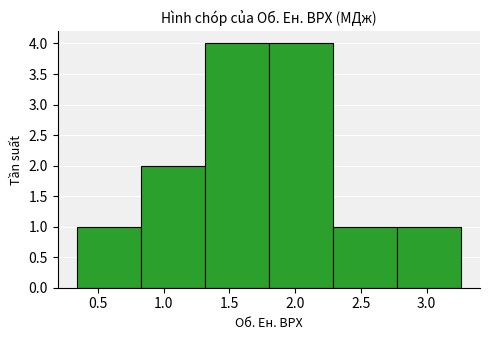

What is the height of the bar covering 0.35 to 0.85 on the x-axis? Neither the bar edges nor the heights are printed on the chart, so give them approximately, as read against the axes.

1